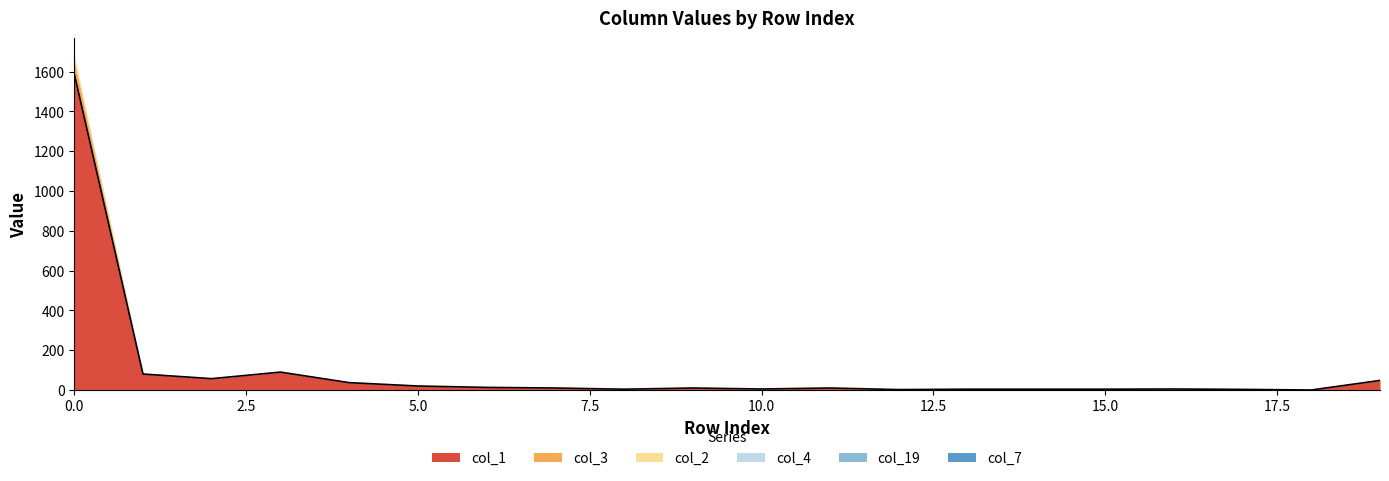

What is the spread (max minus min) of values at 7?

10